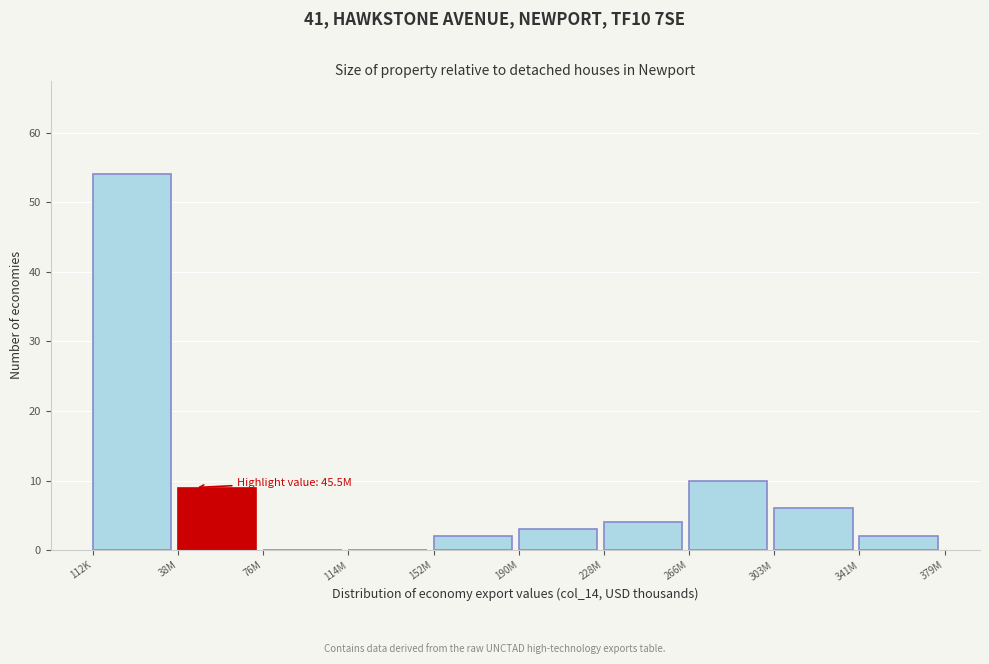

Reading right to left, transcribe all the data shown in this chart.

341M=2	303M=6	266M=10	228M=4	190M=3	152M=2	114M=0	76M=0	38M=9	112K=54